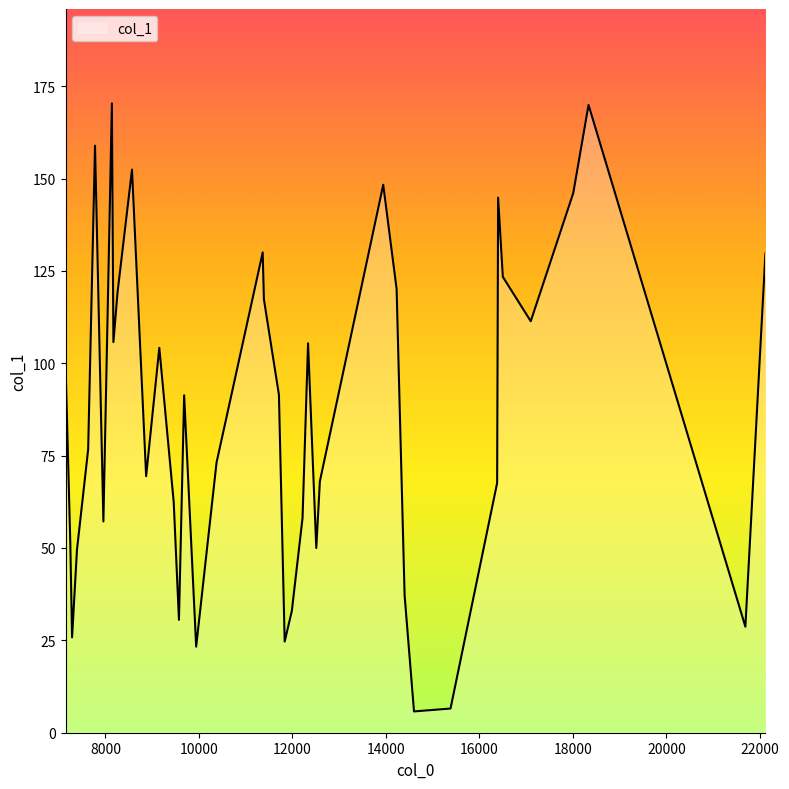

What is the sum of all values?

3438.7